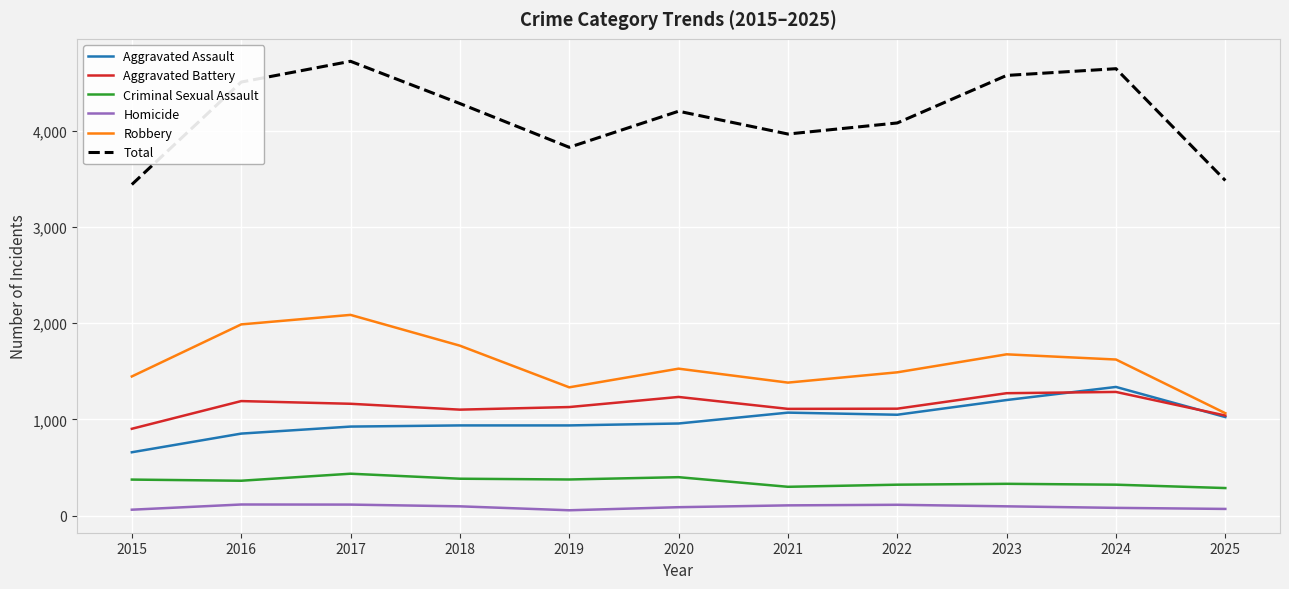

Where is the first local maximum for Criminal Sexual Assault?

2017